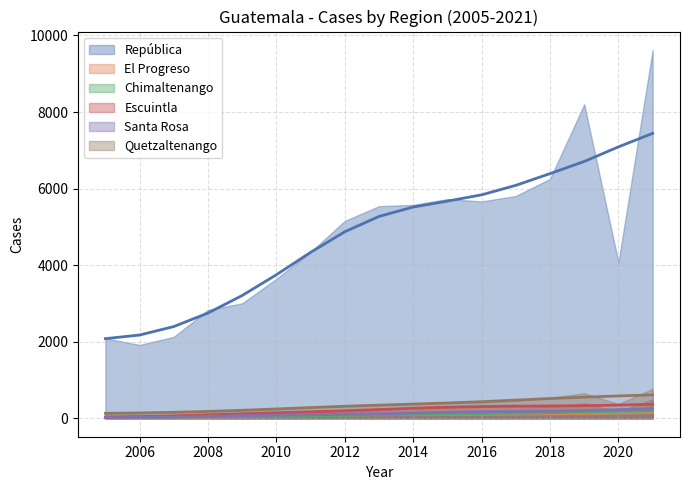

What value does the Chimaltenango series have at 2016, to the nearest 10?

110